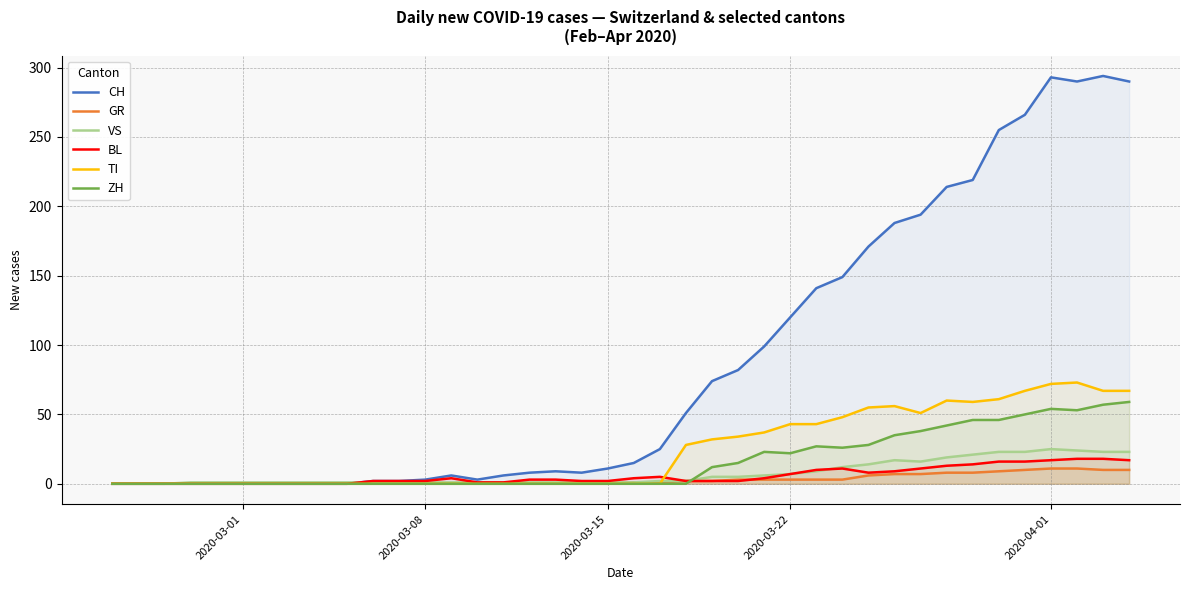

Which series has the largest total across all categories?

CH